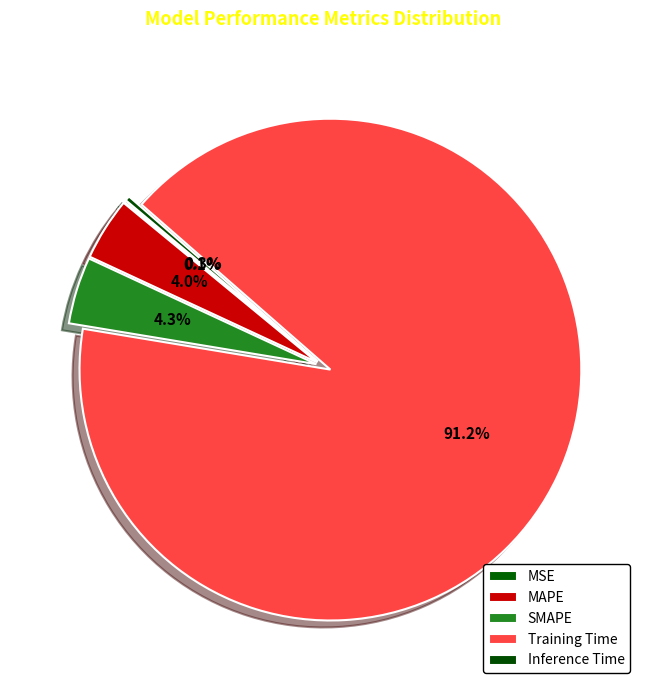

The Training Time slice represents 99% of the pie. True or false?

False